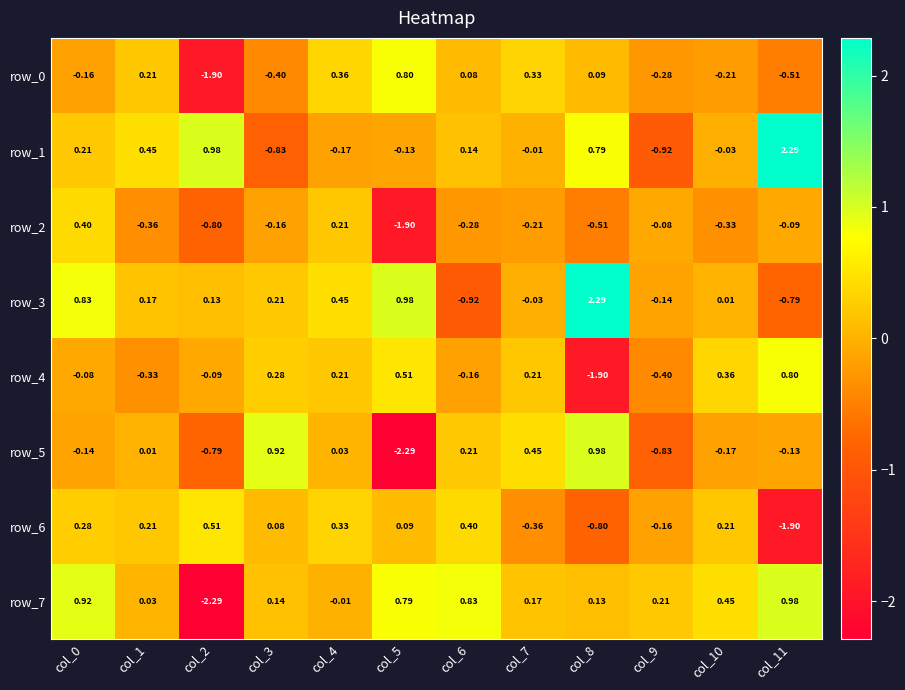

Count the number of data series in this chart.

8